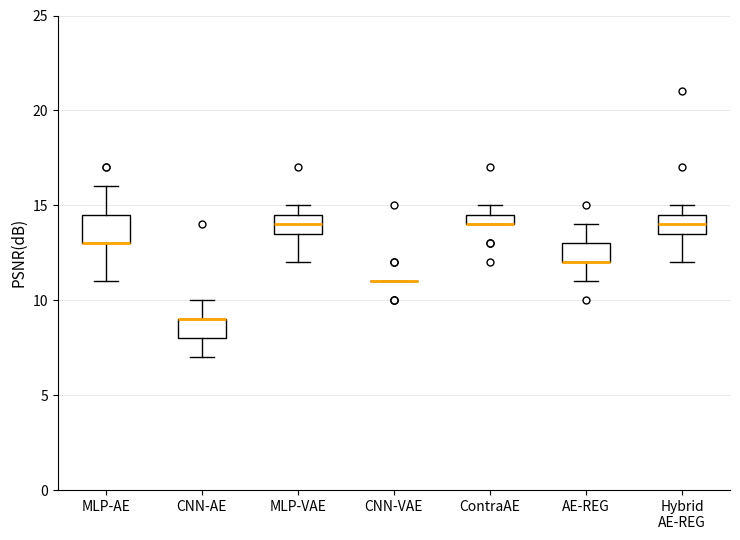

Where is the upper edge of the box for MLP-VAE on the y-axis? The values are not printed on the chart, so give them approximately, as read against the axis.

14.5